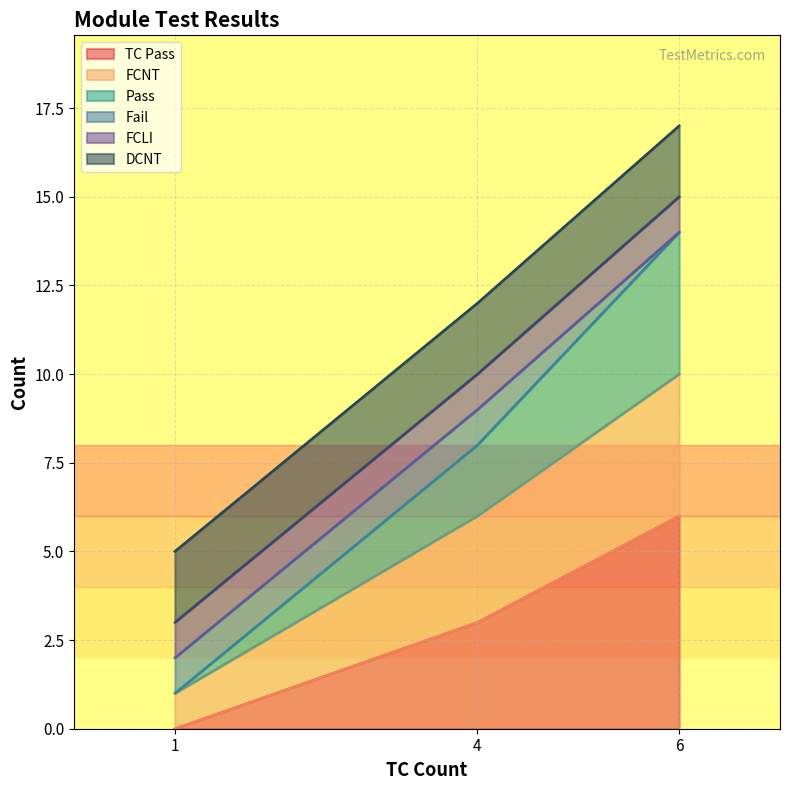

At which category is the sum across all series the highest?

6